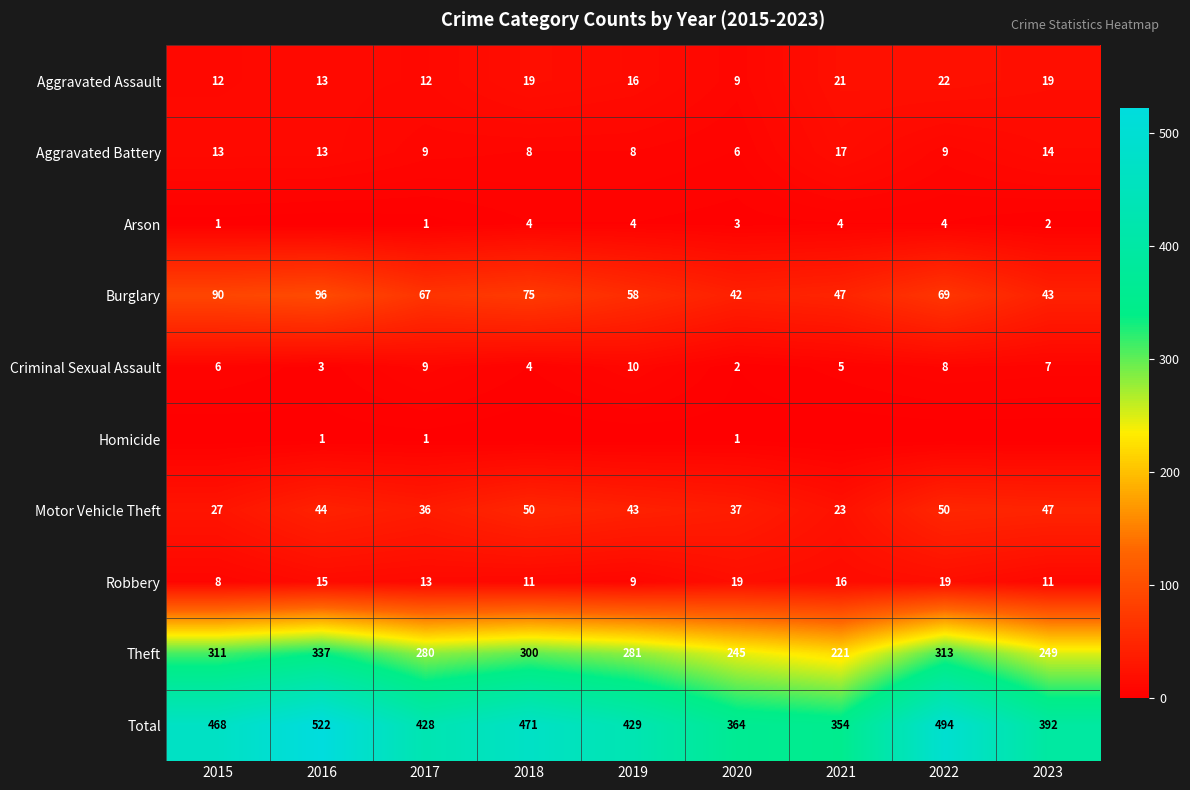

True or false: Total has a value of 141 at 2018.

False